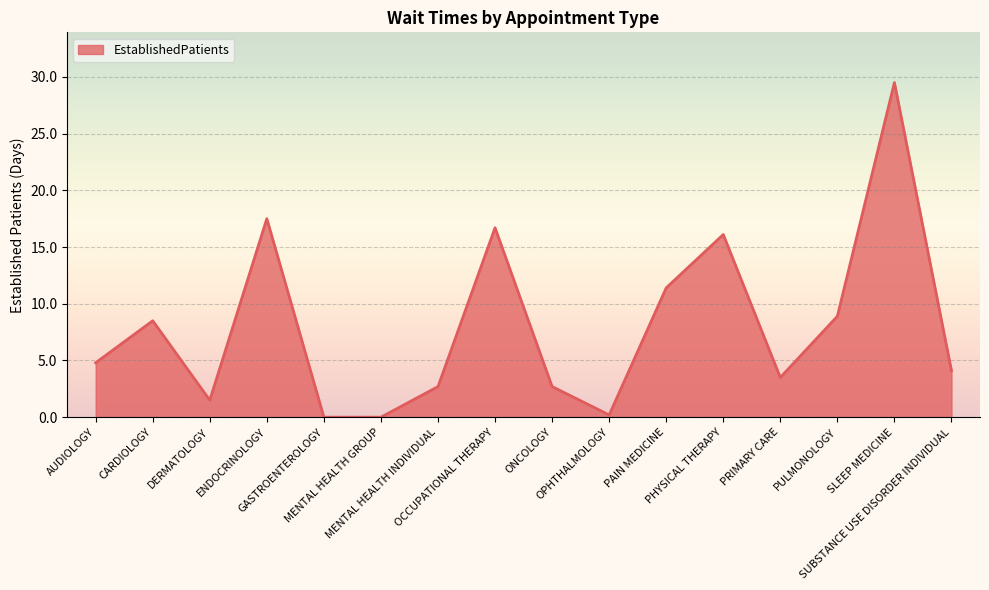

What is the difference between the maximum and minimum values?

29.5